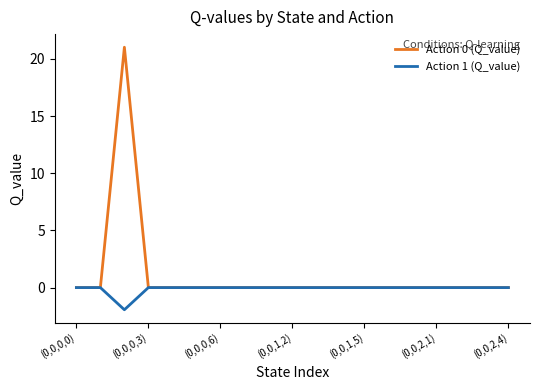

What are all the series names shown in the legend?

Action 0 (Q_value), Action 1 (Q_value)